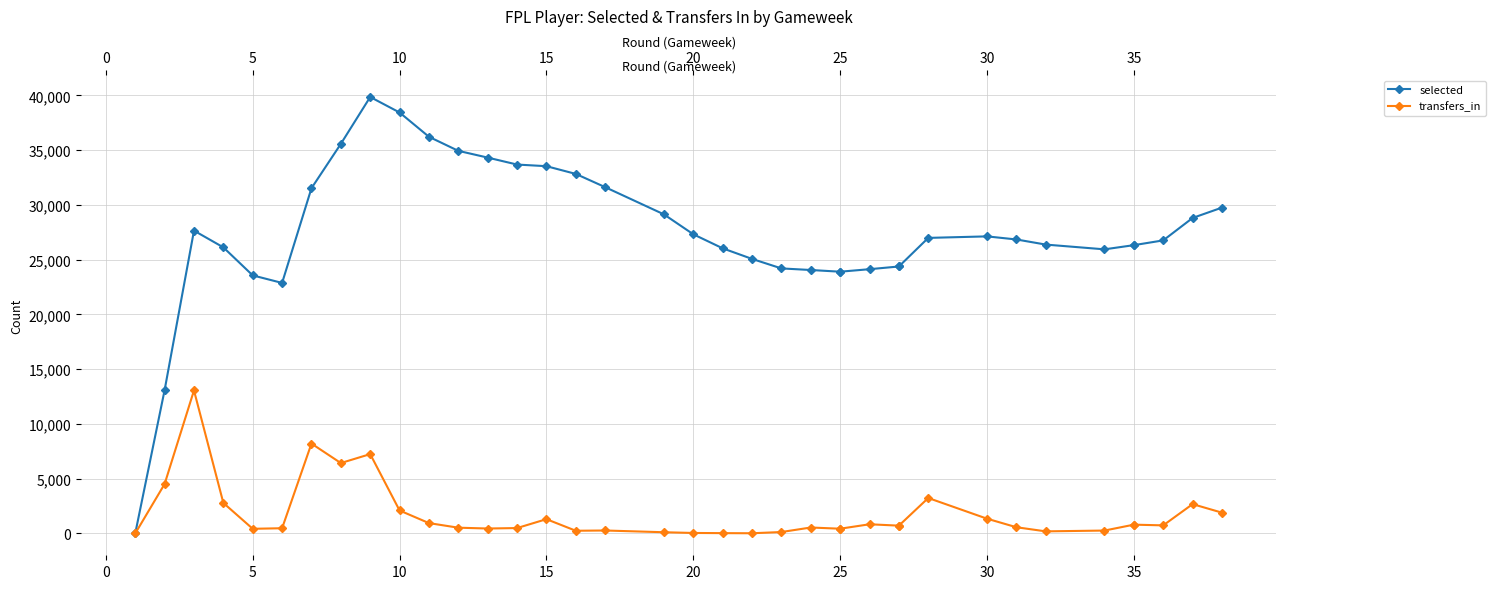

Is the value of selected at 32 greater than the value of transfers_in at 15?

Yes